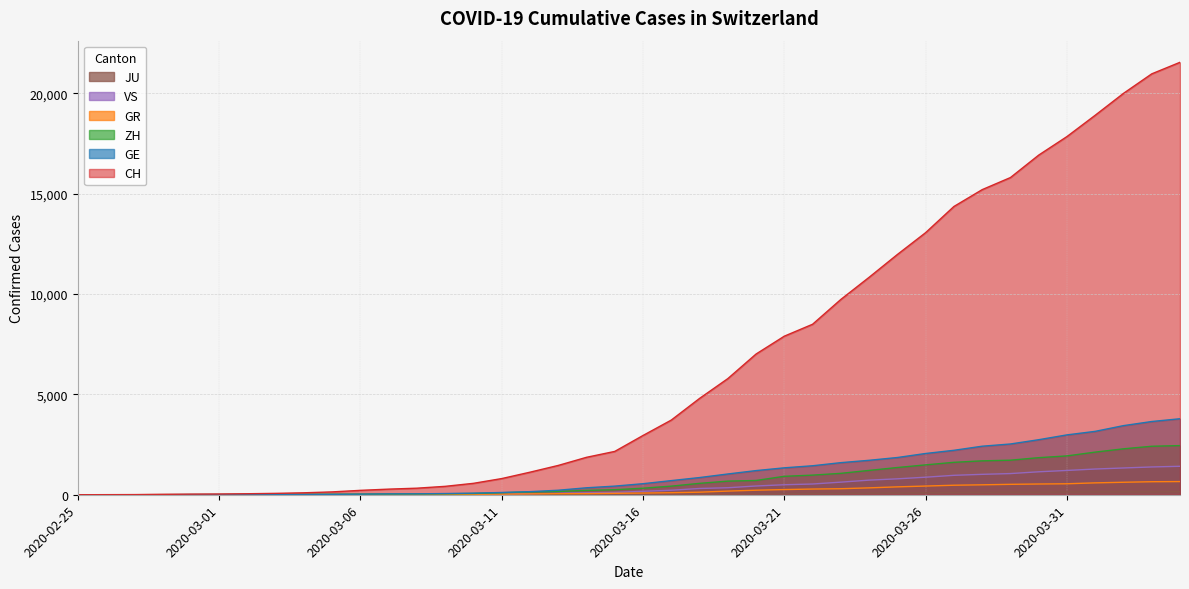

At how many categories does at least one series exceed 5397?

17